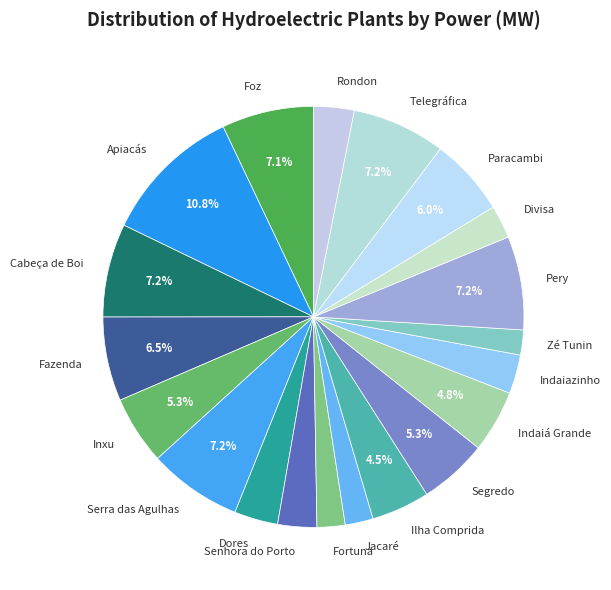

To the nearest percent, what is the combined percentage of Fortuna and Senhora do Porto?

5%